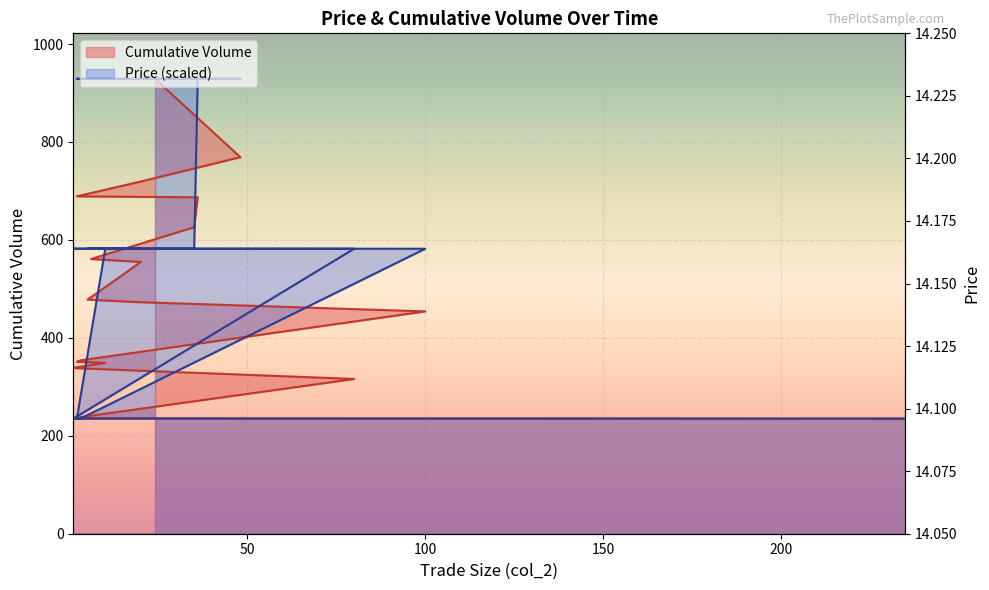

True or false: Price has more than 2 interior local peaks.

False